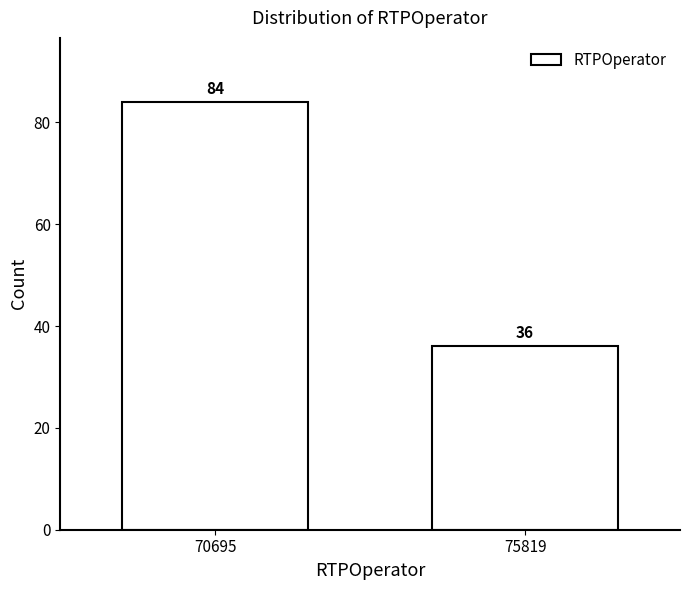

Reading left to right, transcribe all the data shown in this chart.

70695=84	75819=36